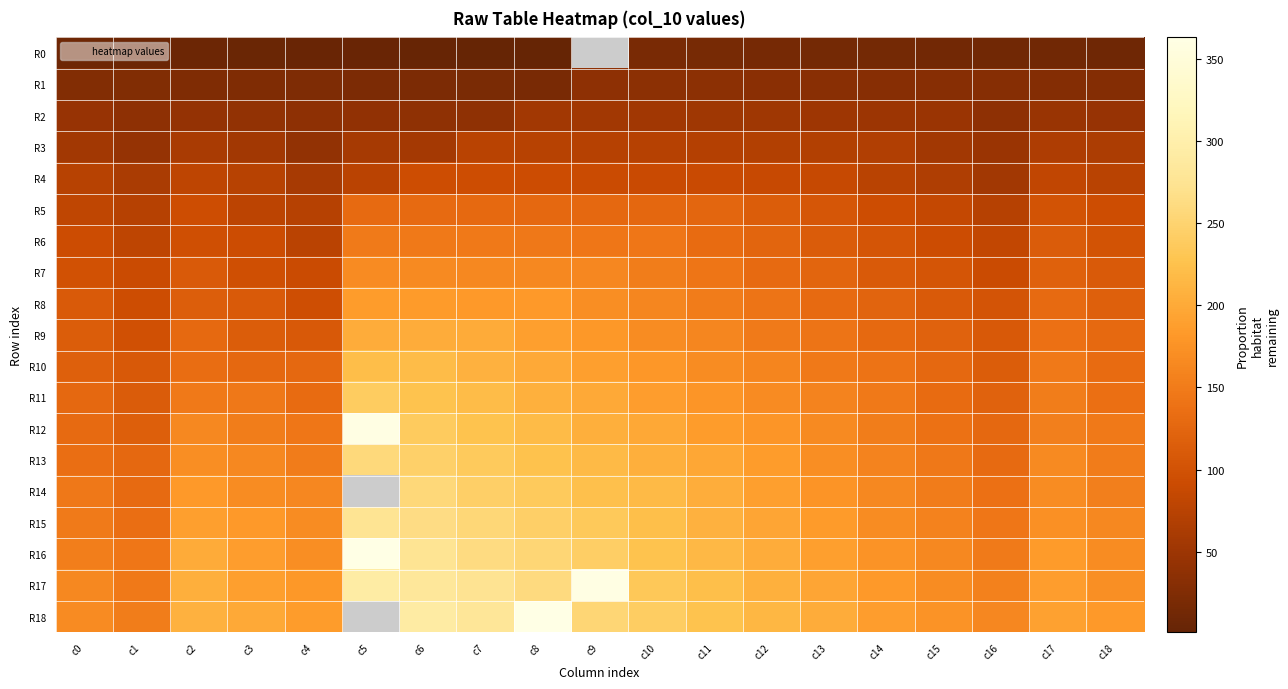

What is the maximum value shown in the chart?

363.0